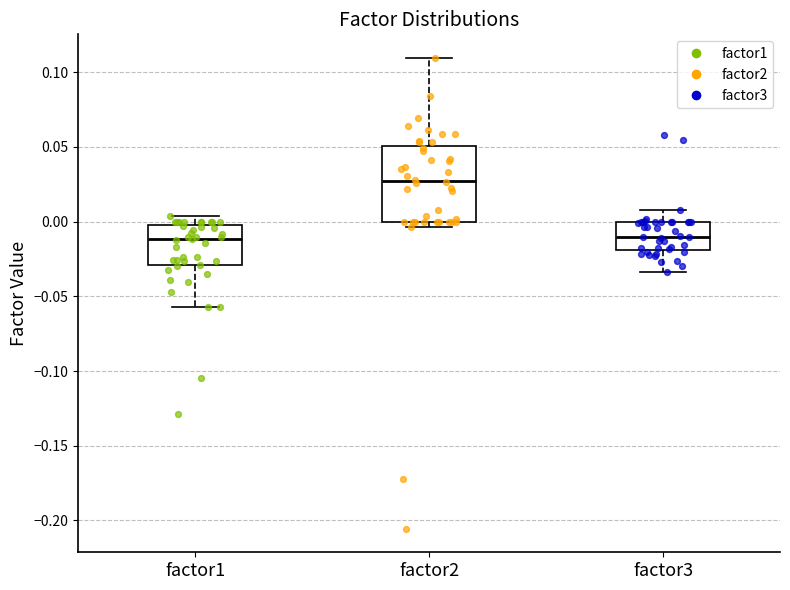

Reading left to right, transcribe this box plot: for each box, give where its median line is, the range the box spans, and where its two whiskers end, as read against the y-axis. The values are not printed on the chart, so give them approximately, as read against the axis.

factor1: median -0.010, box -0.030 to 0.000, whiskers -0.055 to 0.005
factor2: median 0.025, box 0.000 to 0.050, whiskers -0.005 to 0.110
factor3: median -0.010, box -0.020 to 0.000, whiskers -0.035 to 0.010